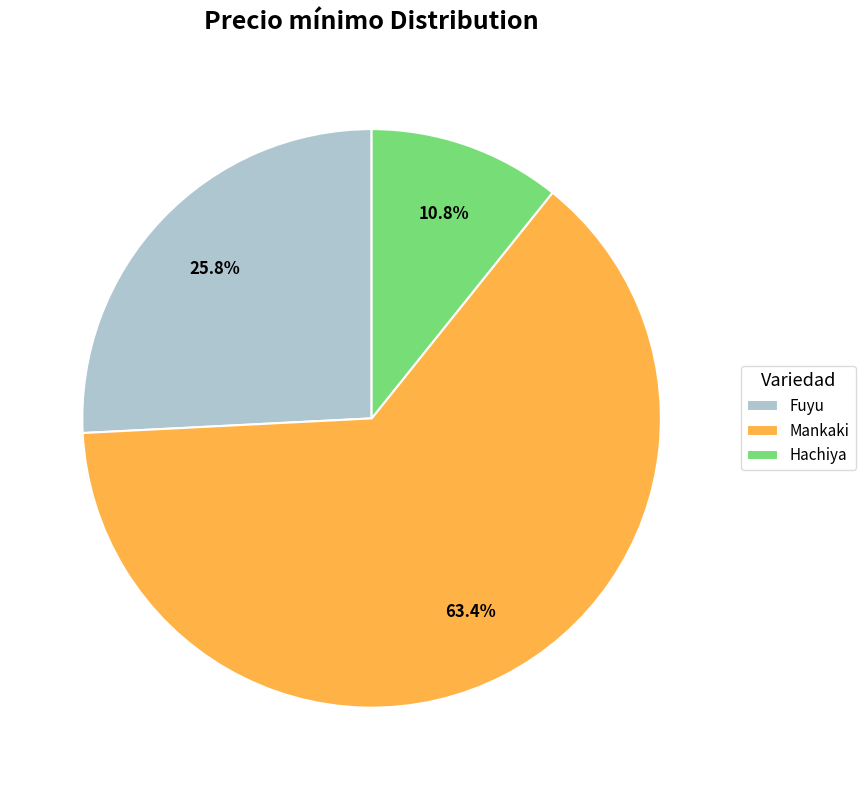

Count the number of slices in the pie.

3